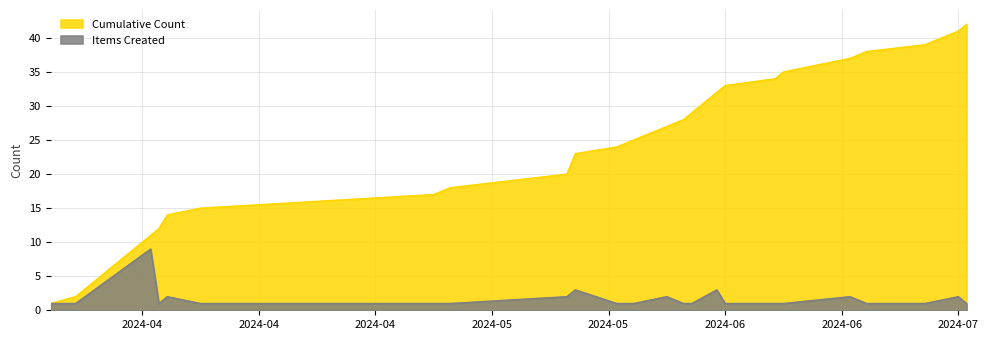

How many interior local valleys does the Items Created series have?

1